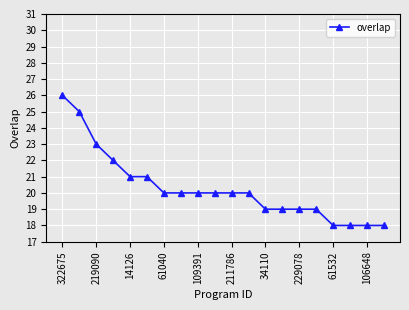

What is the greatest value displayed?

26